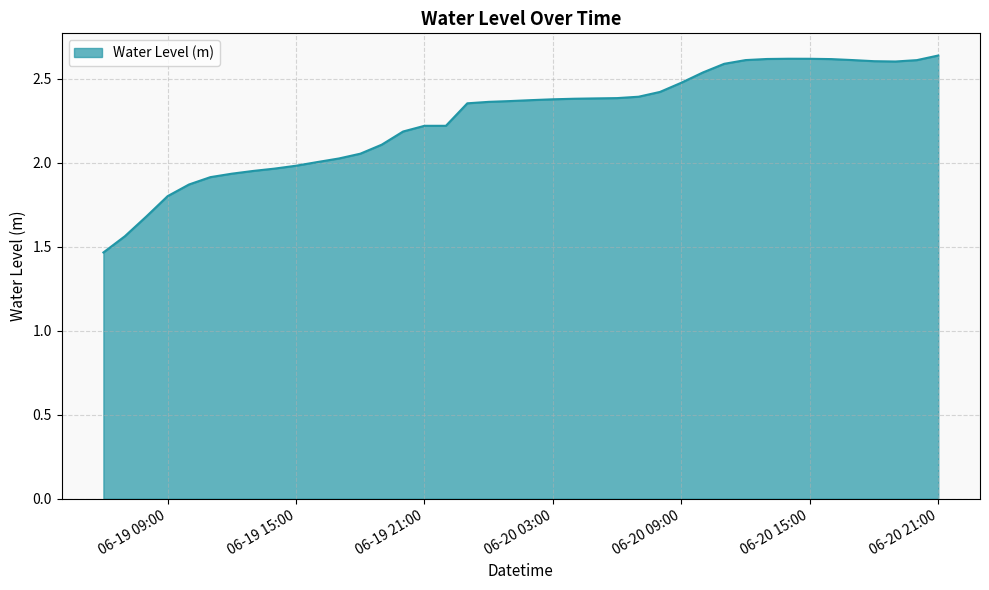

How many lines are shown in the chart?

1